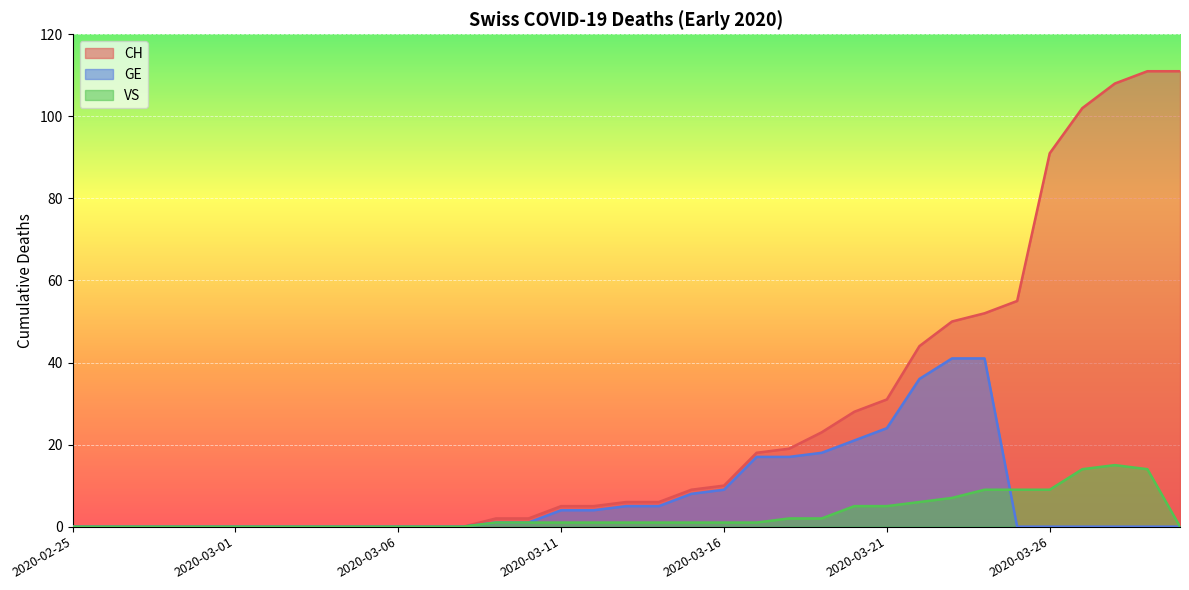

At how many categories does at least one series exceed 49?

8